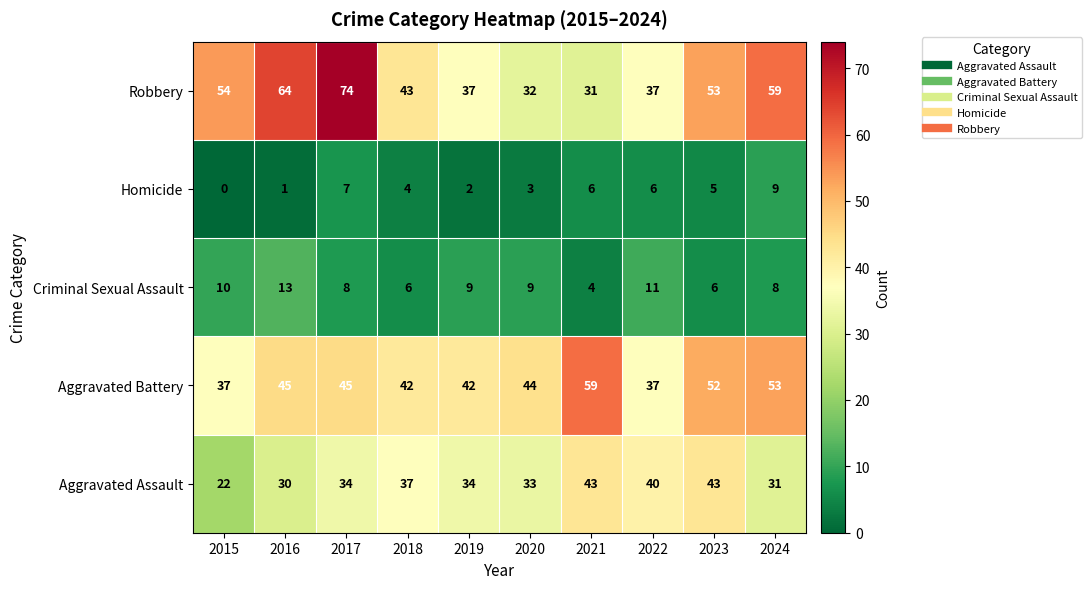

At which label does Homicide reach its peak?

2024